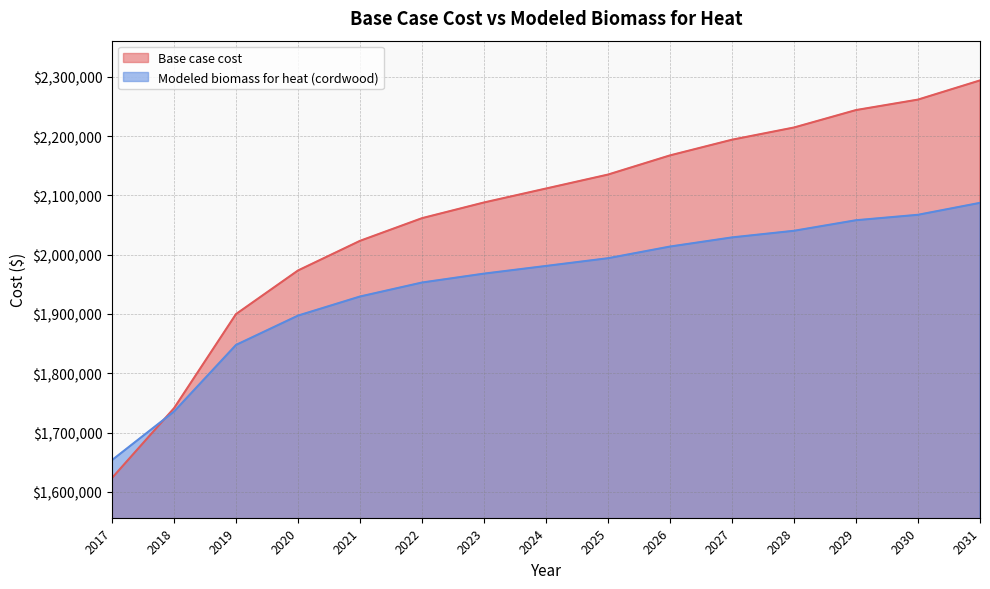

How many intersections are there between Modeled biomass for heat (cordwood) and Base case cost?

1